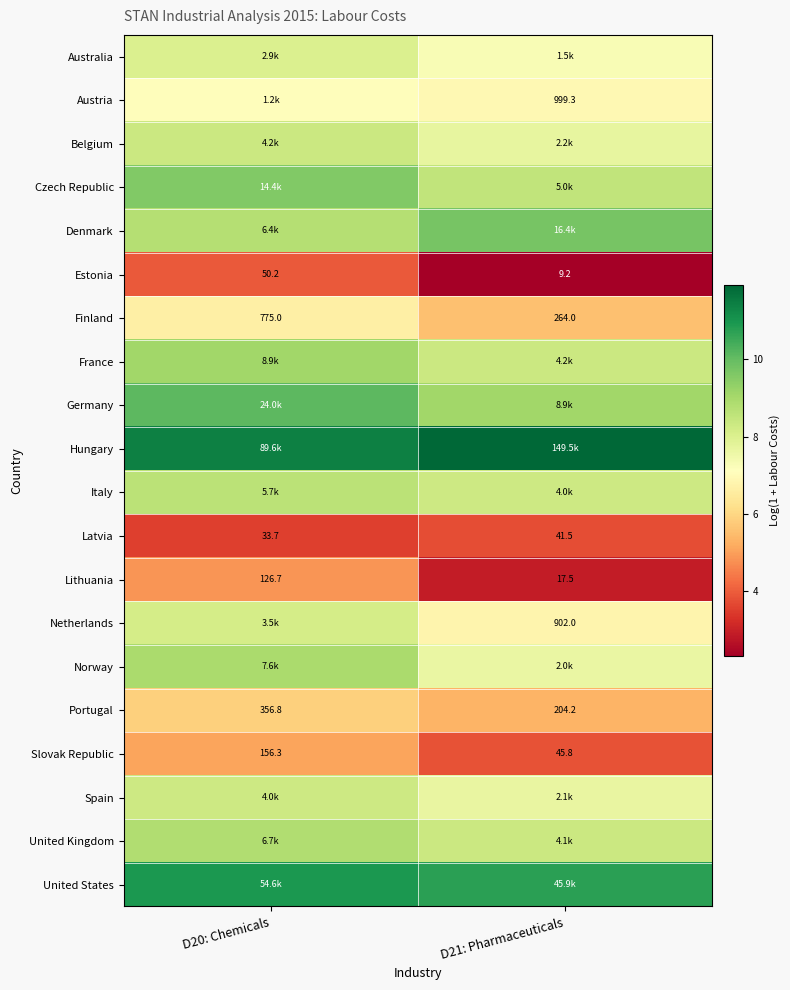

Is it true that Slovak Republic equals 3.8 at D21: Pharmaceuticals?

True